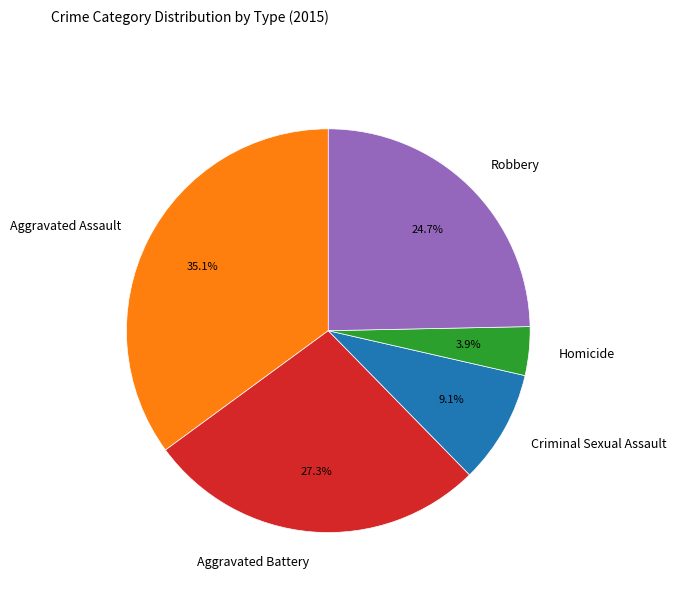

To the nearest percent, what is the difference between the largest and smallest slice percentages?

31%